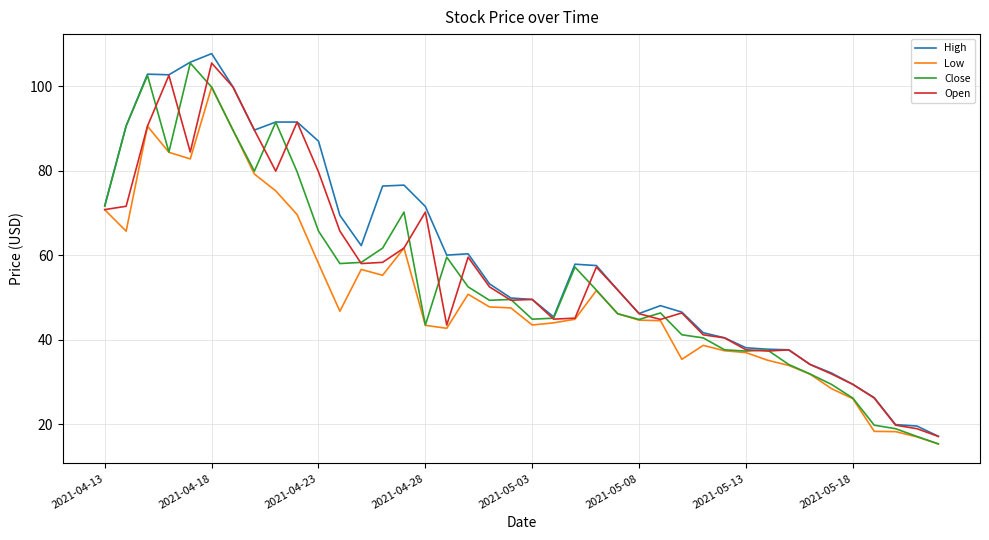

What is the maximum value shown in the chart?

107.7